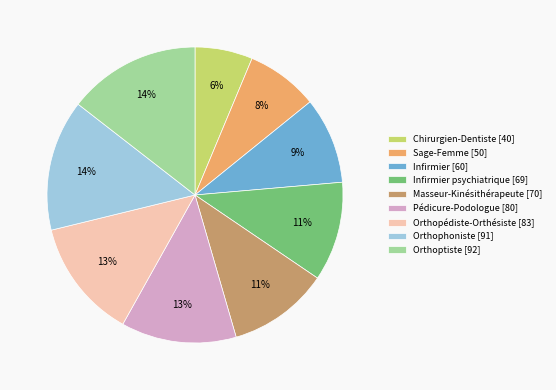

Is there a majority slice in this chart?

No